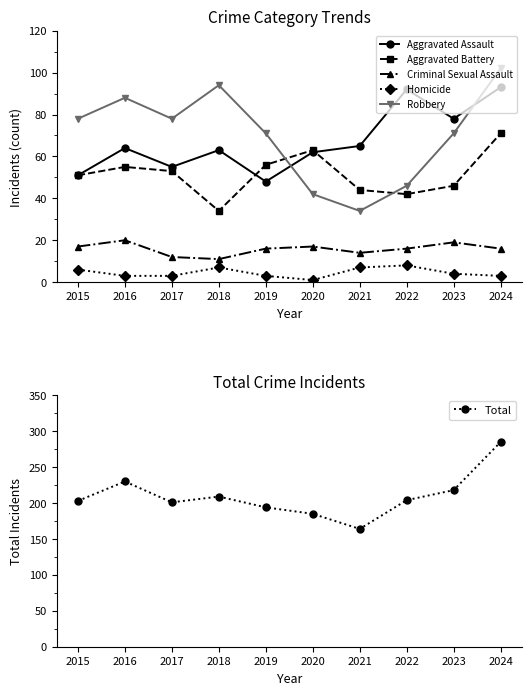

How many series are shown in this chart?

6